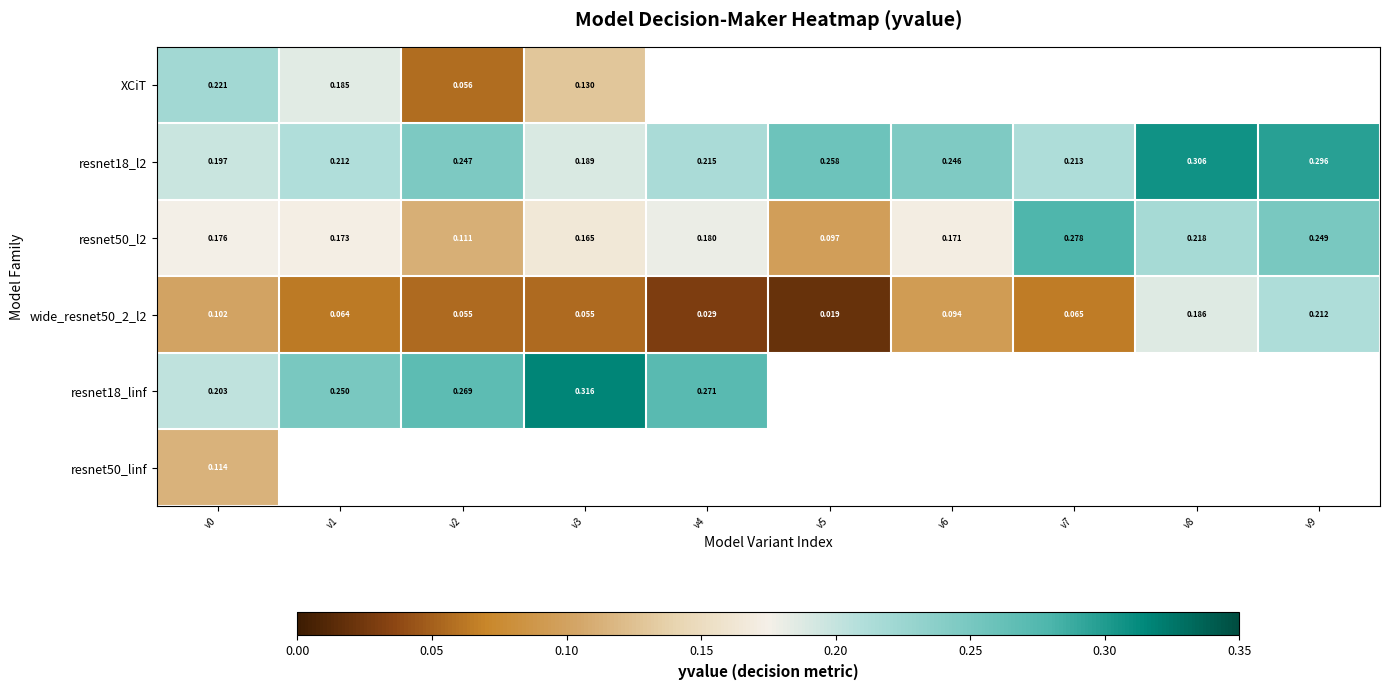

At which label does resnet18_linf reach its minimum?

v0